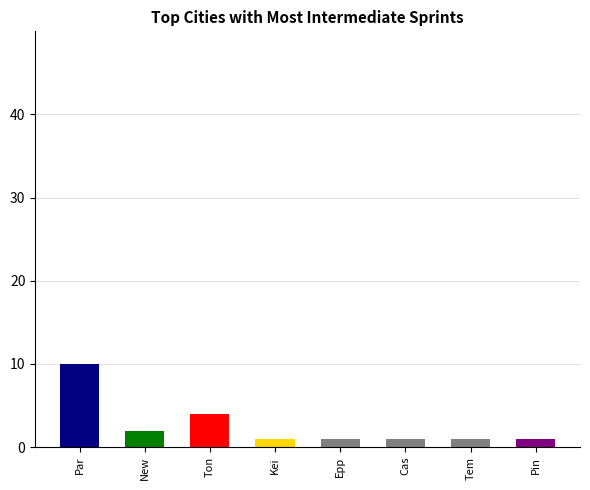

Rank the categories by value from highest to lowest.

Par, Ton, New, Kei, Epp, Cas, Tem, Pin